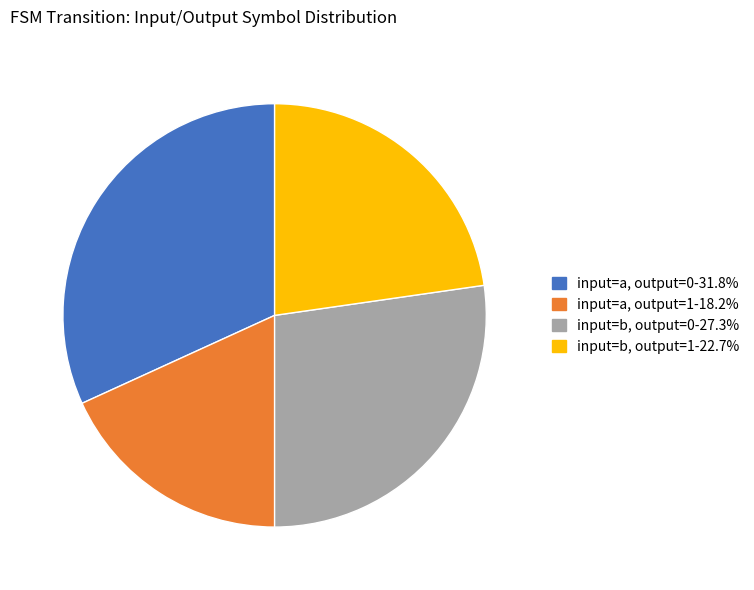

Is there any slice that represents more than half of the pie?

No